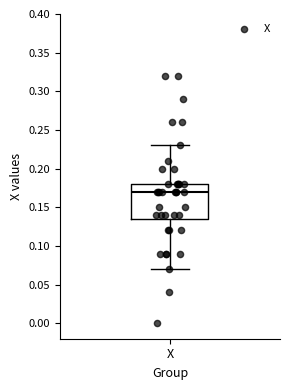

Where does the median line of the box for X sit on the y-axis? The values are not printed on the chart, so give them approximately, as read against the axis.

0.170